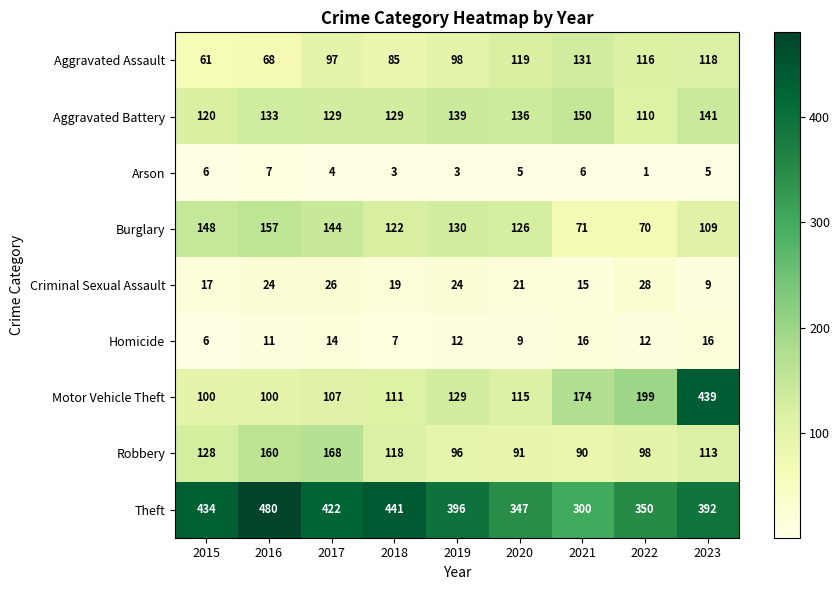

At which label is Homicide closest to 11?

2016